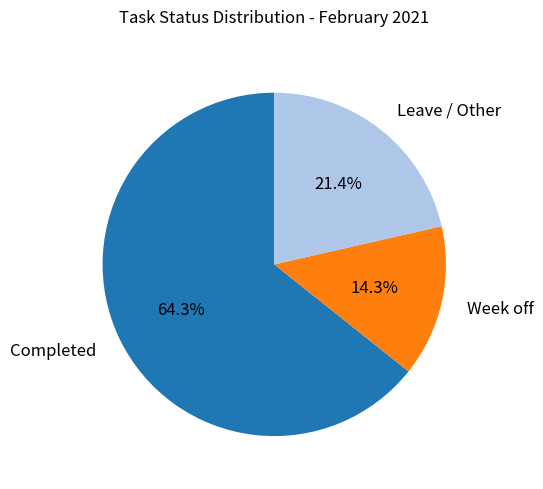

Is it true that Week off is 14% of the pie?

True